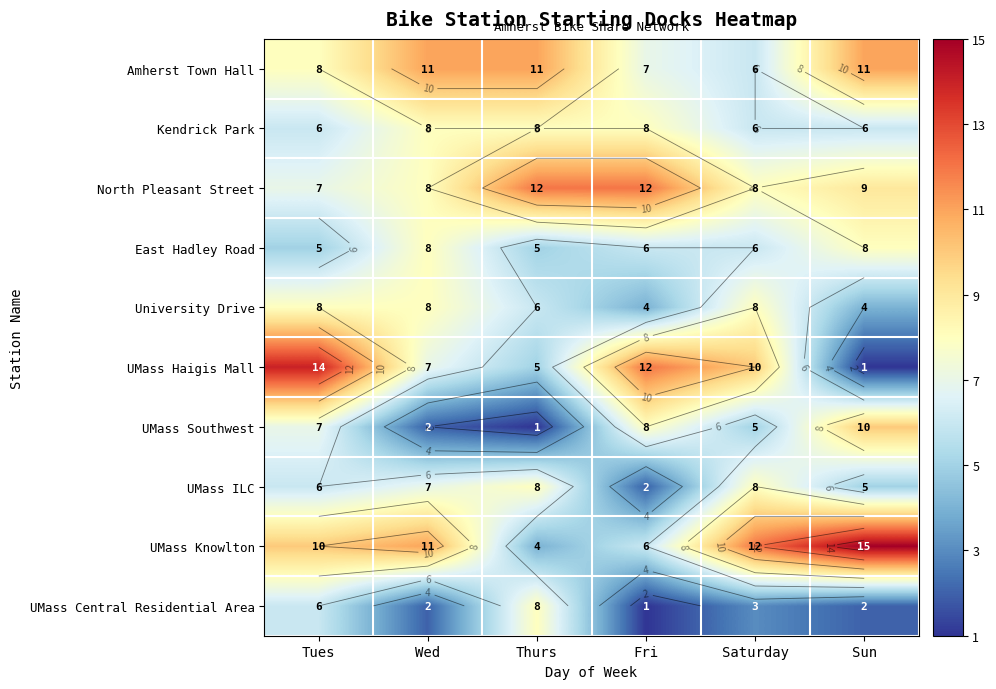

What is the difference between the second highest and second lowest values in the University Drive series?

4